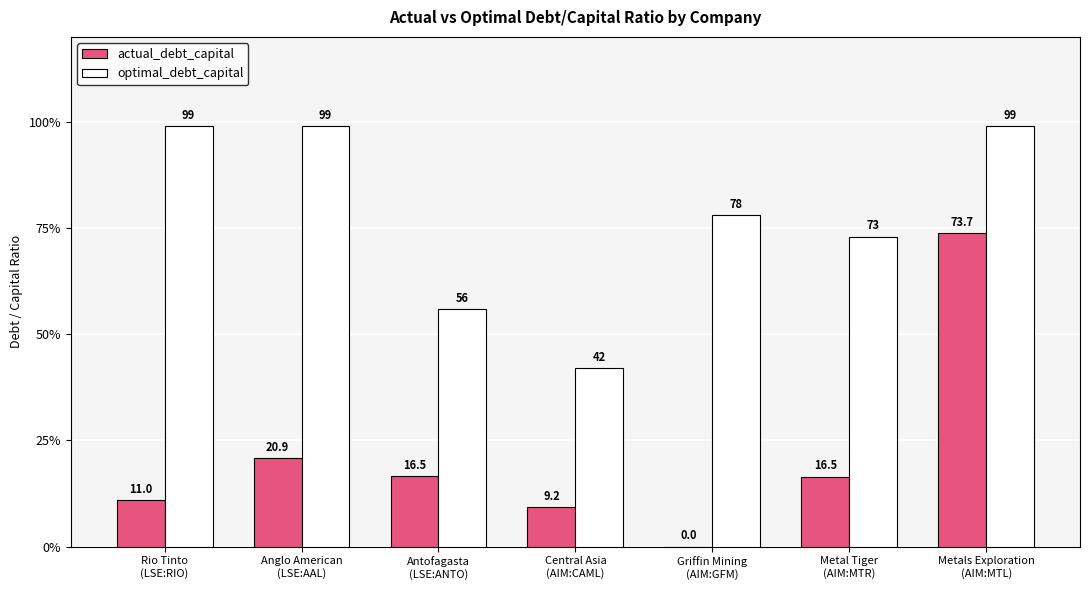

The value of optimal_debt_capital at Metal Tiger
(AIM:MTR) is 0.7. True or false?

True